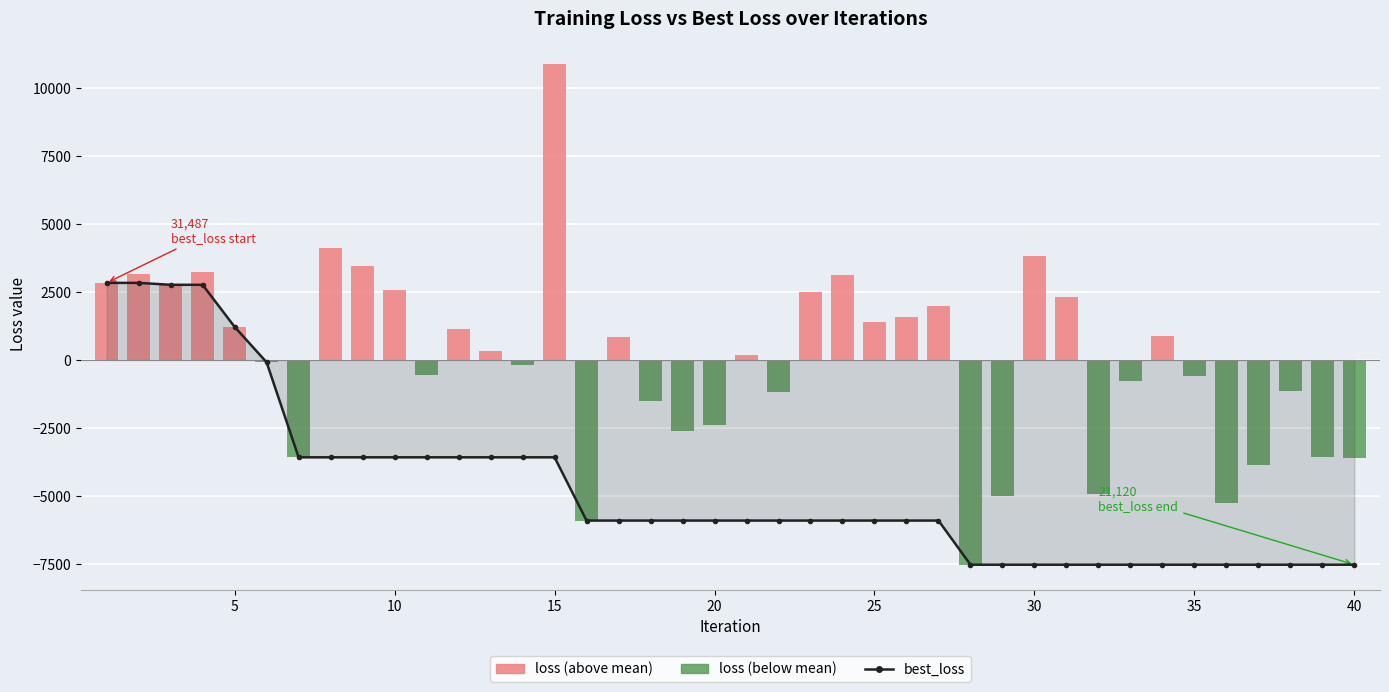

Is it true that loss (above mean) equals 0.0 at 20?

True